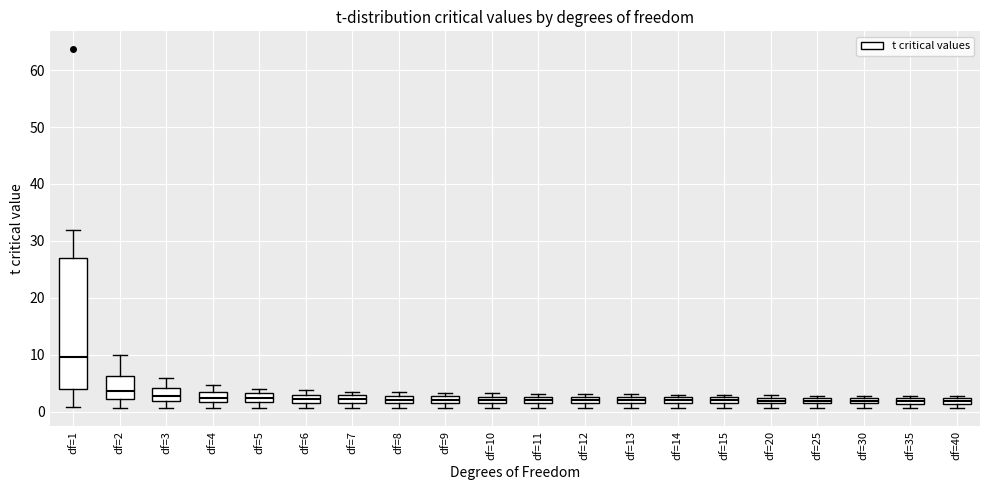

Which box is the tallest, from its lower edge to its upper edge?

df=1